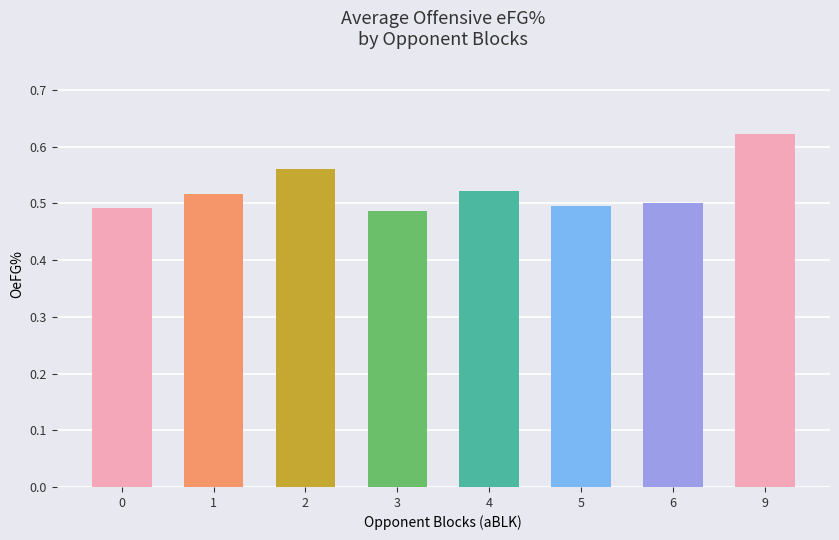

Between 4 and 9, which is larger?

9